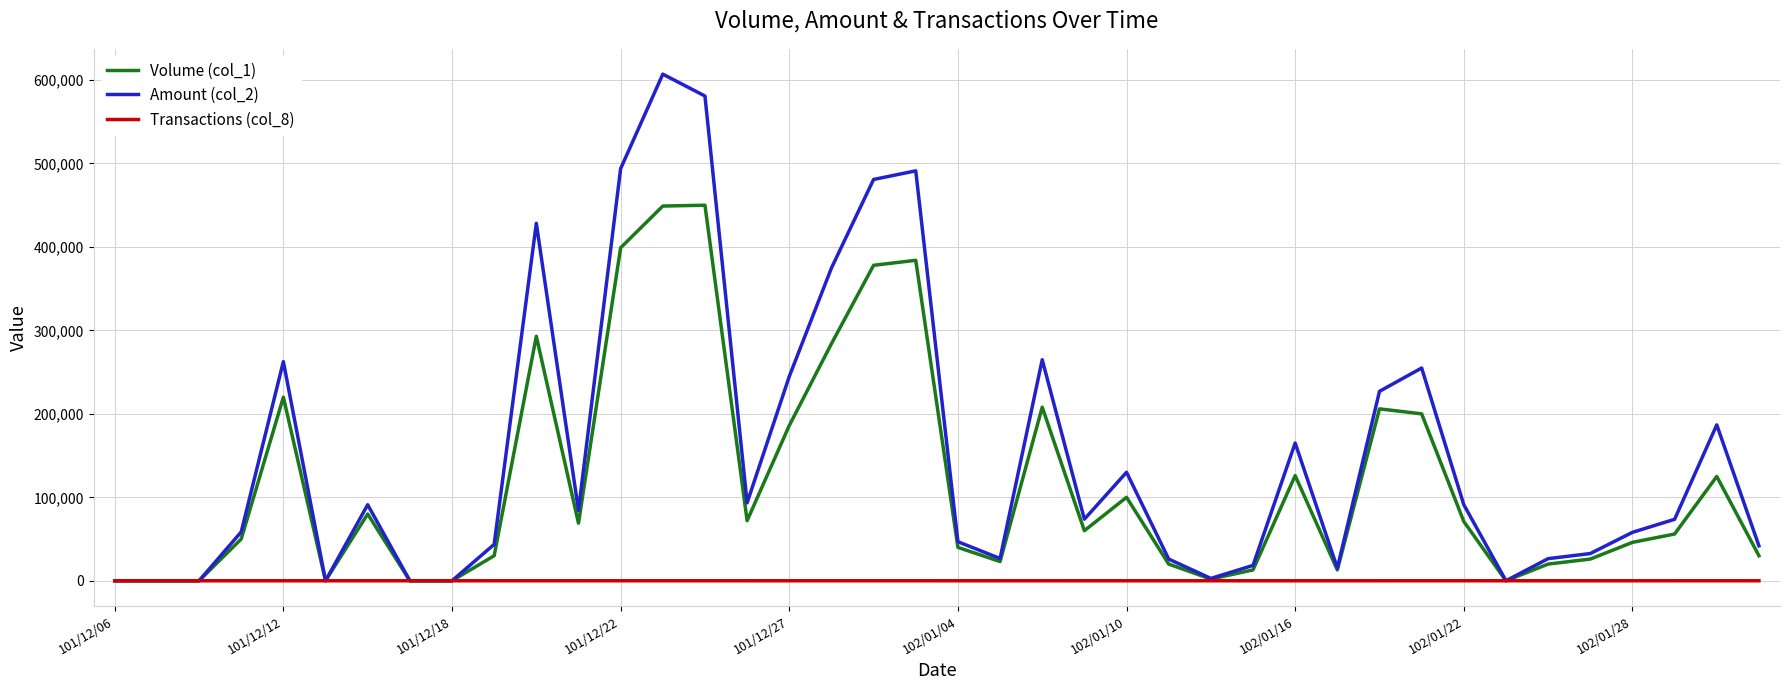

List the series in order of their peak value, lowest first.

Transactions (col_8), Volume (col_1), Amount (col_2)